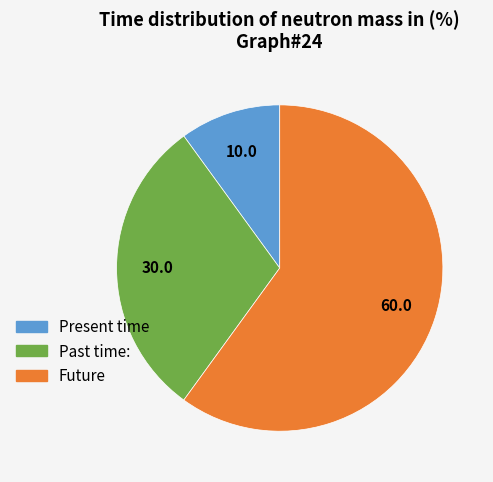

Count the number of slices in the pie.

3